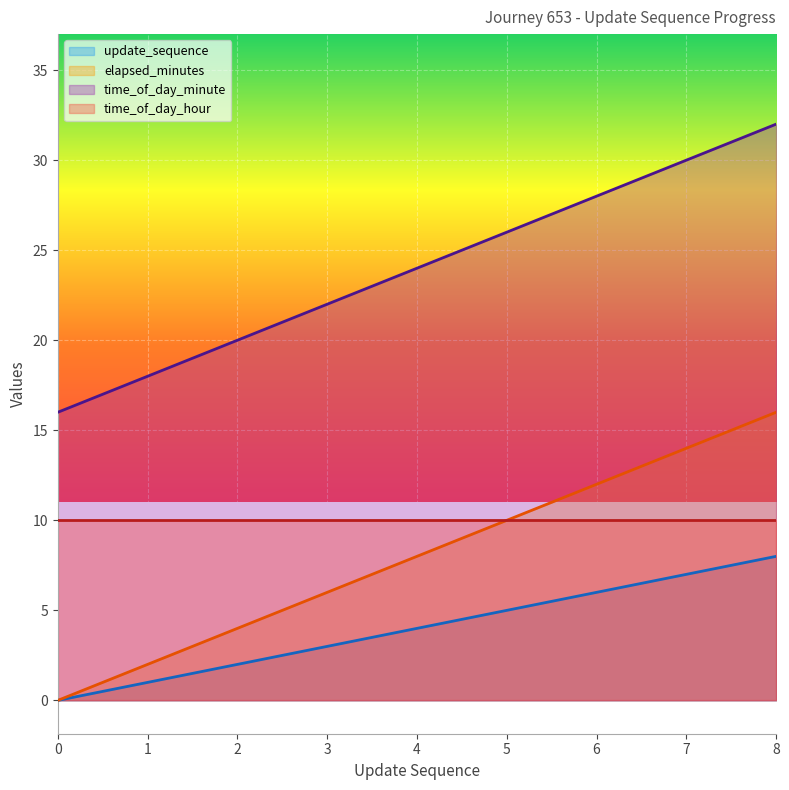

At which label is elapsed_minutes closest to 8?

4